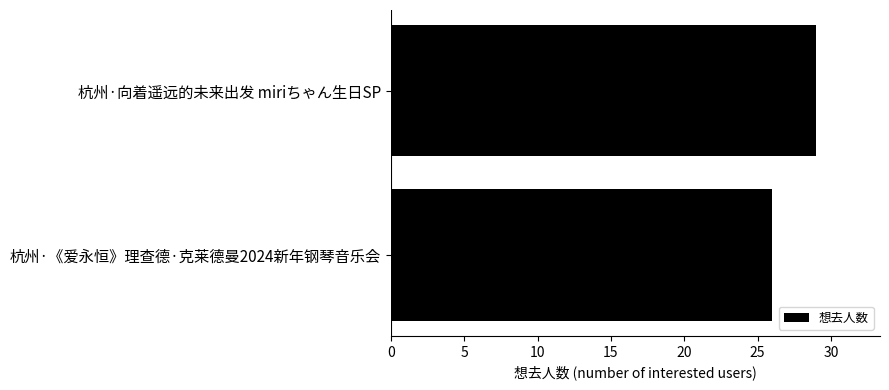

Reading top to bottom, list all the values displayed in this chart.

杭州·向着遥远的未来出发 miriちゃん生日SP=29	杭州·《爱永恒》理查德·克莱德曼2024新年钢琴音乐会=26